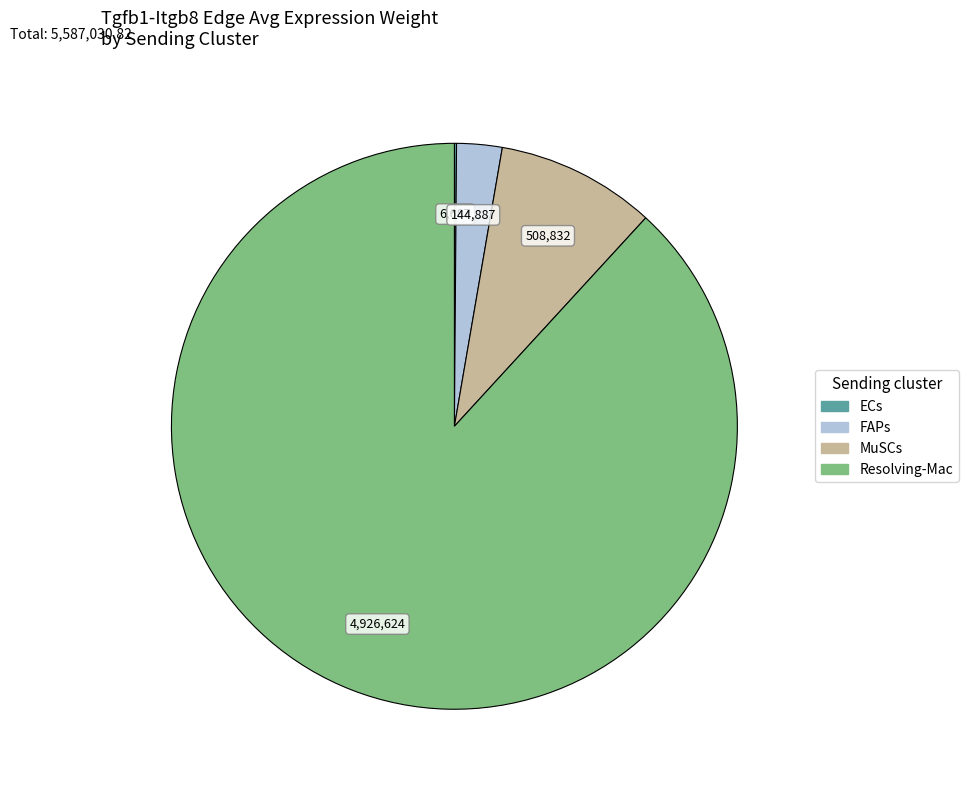

Does Resolving-Mac represent more than half of the total?

Yes